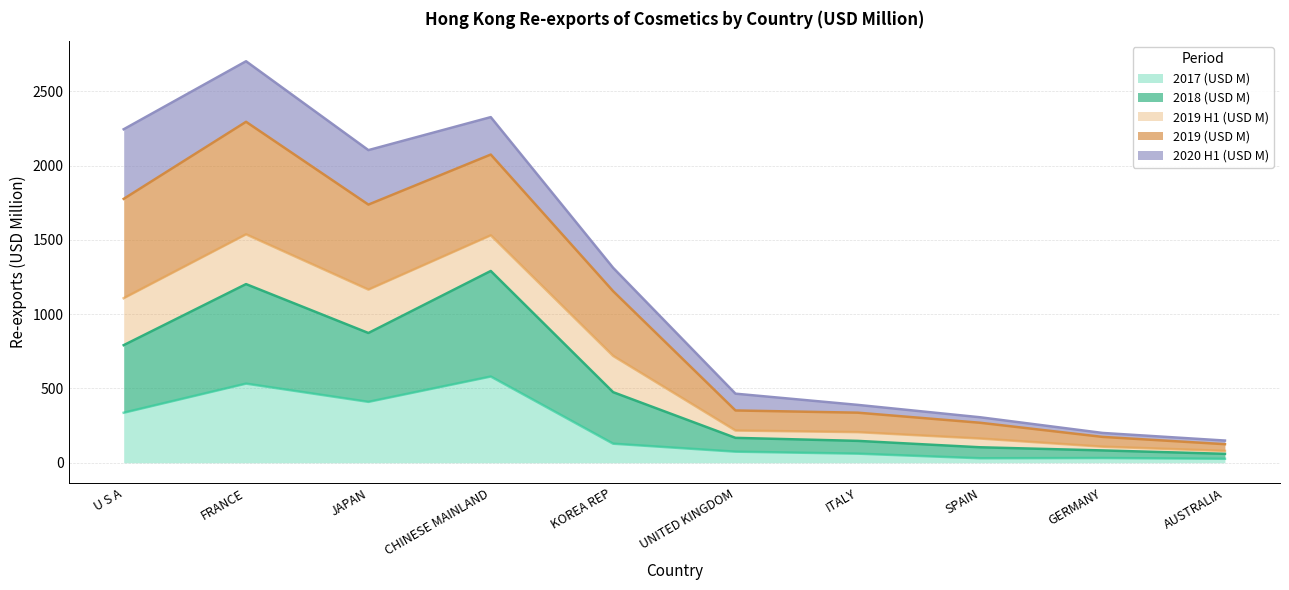

What is the total value across all series at KOREA REP?

1312.5